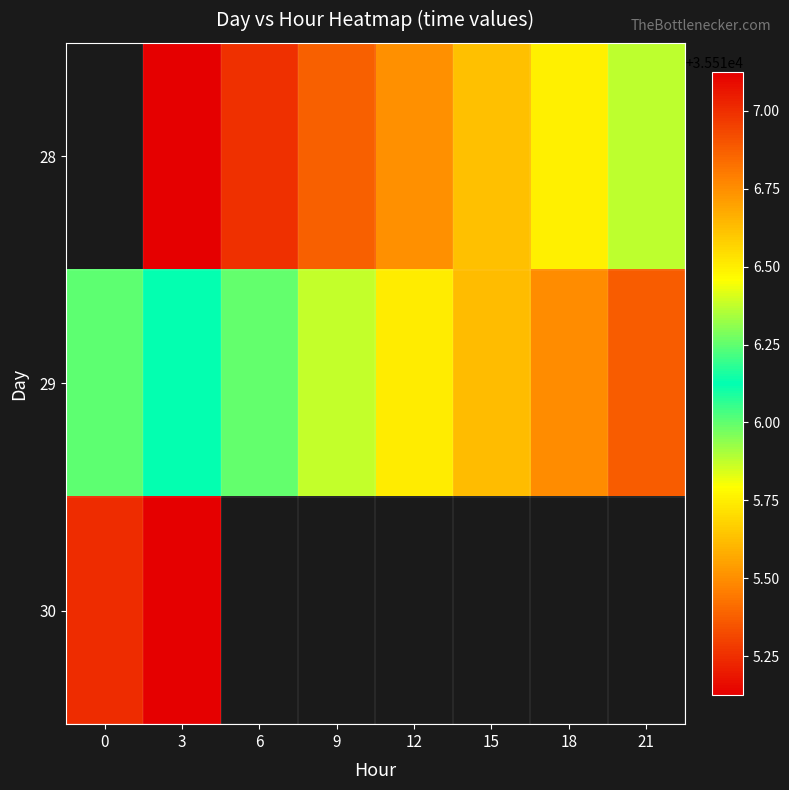

What is the difference between the maximum and minimum values in the 29 series?

0.9